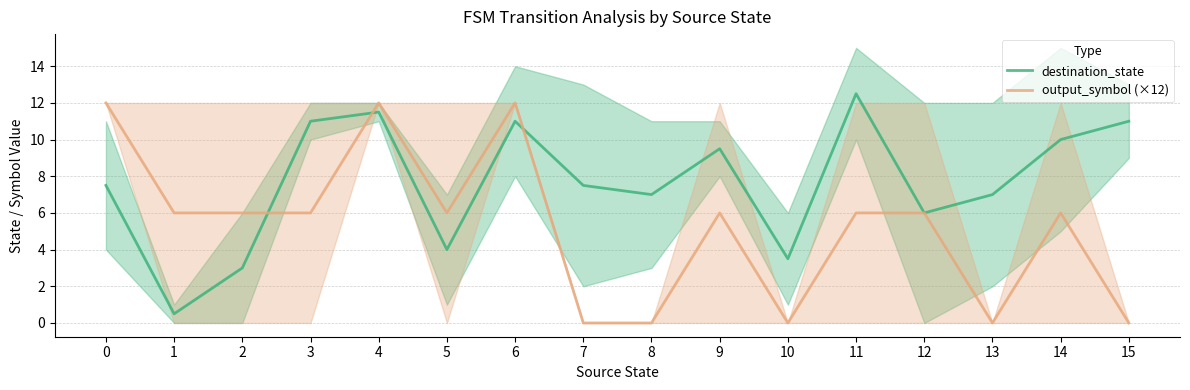

What is the spread (max minus min) of values at 10?

3.5